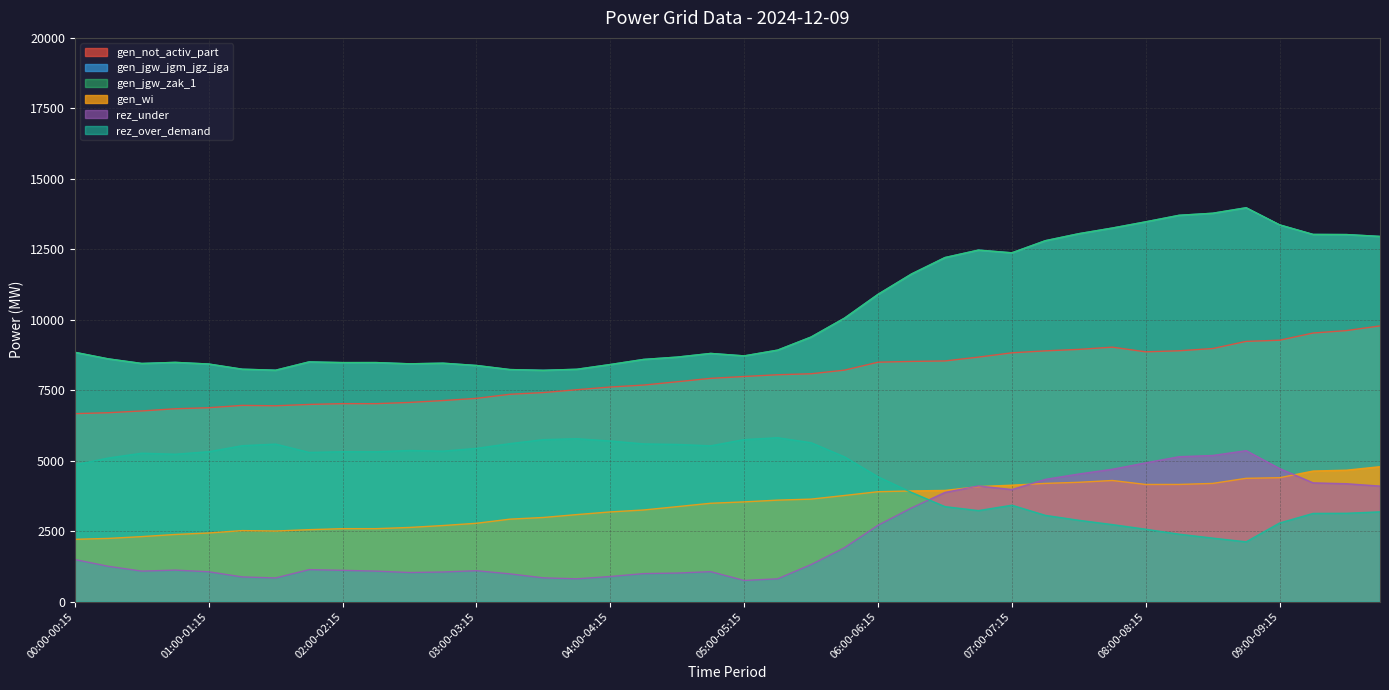

What is the difference between the maximum and minimum values in the gen_wi series?

2577